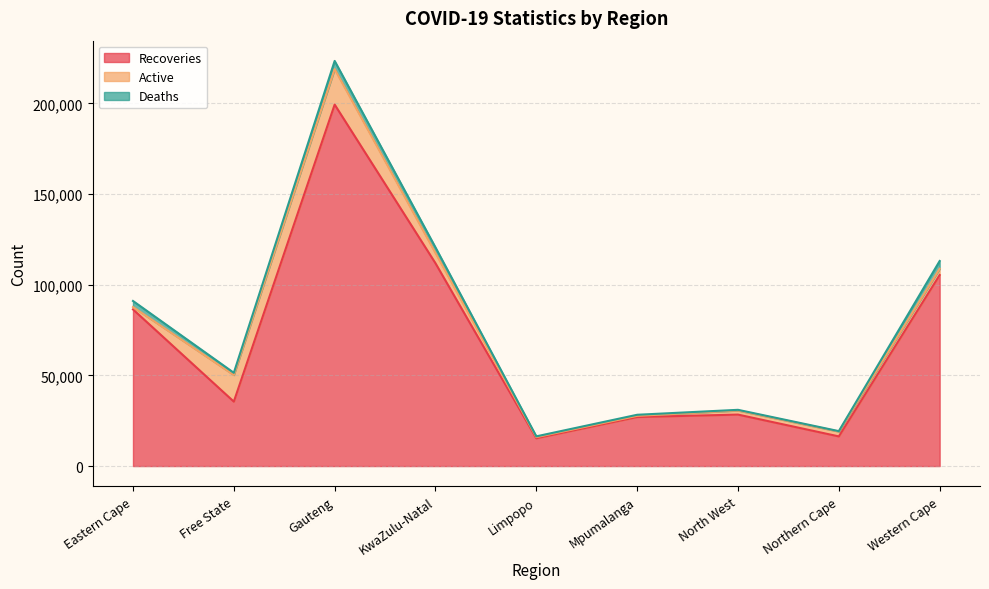

Is it true that Recoveries equals 122280 at Gauteng?

False